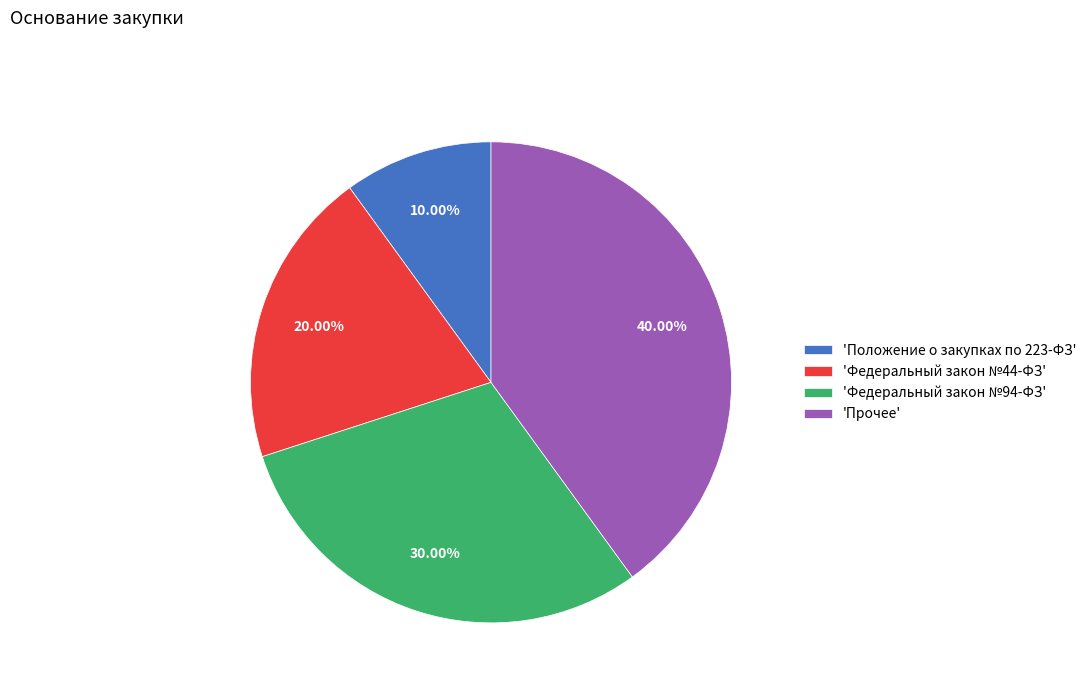

Which slice is the largest?

'Прочее'